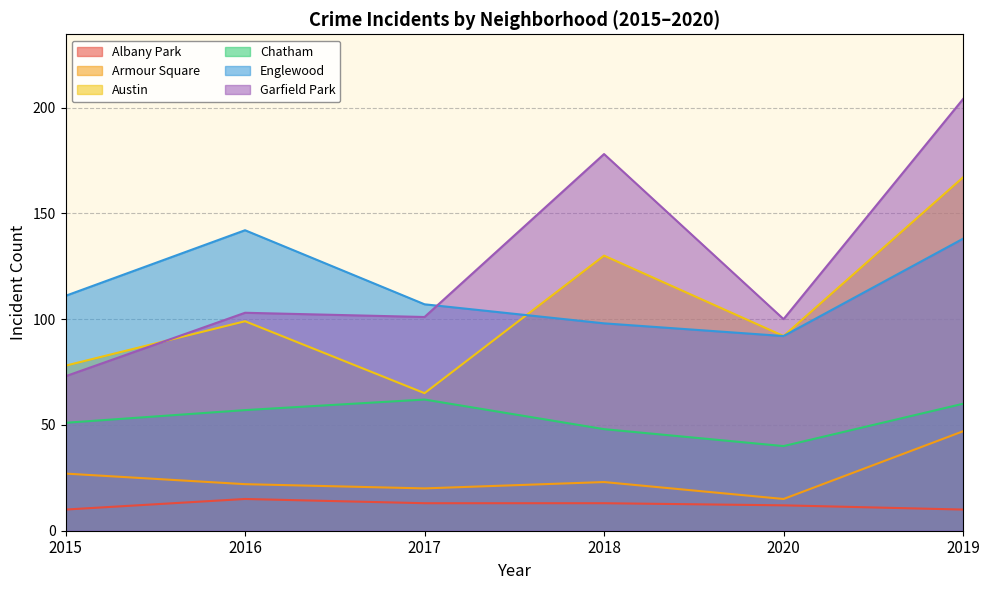

Which series has the largest range (max minus min)?

Garfield Park